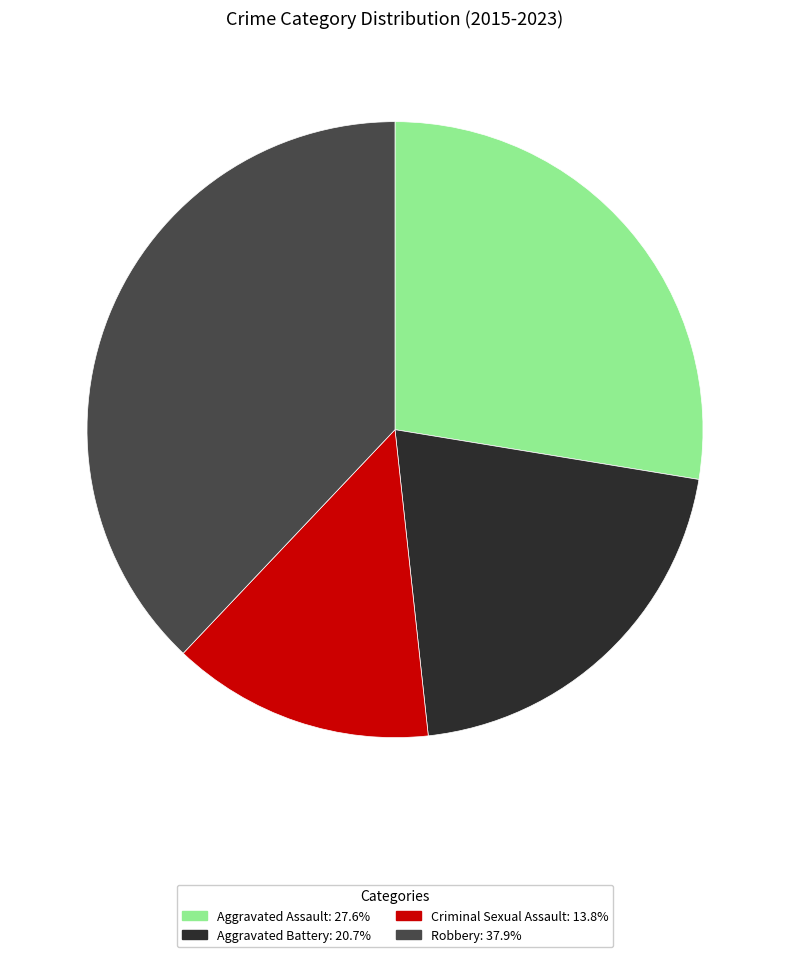

Which slice is the largest?

Robbery